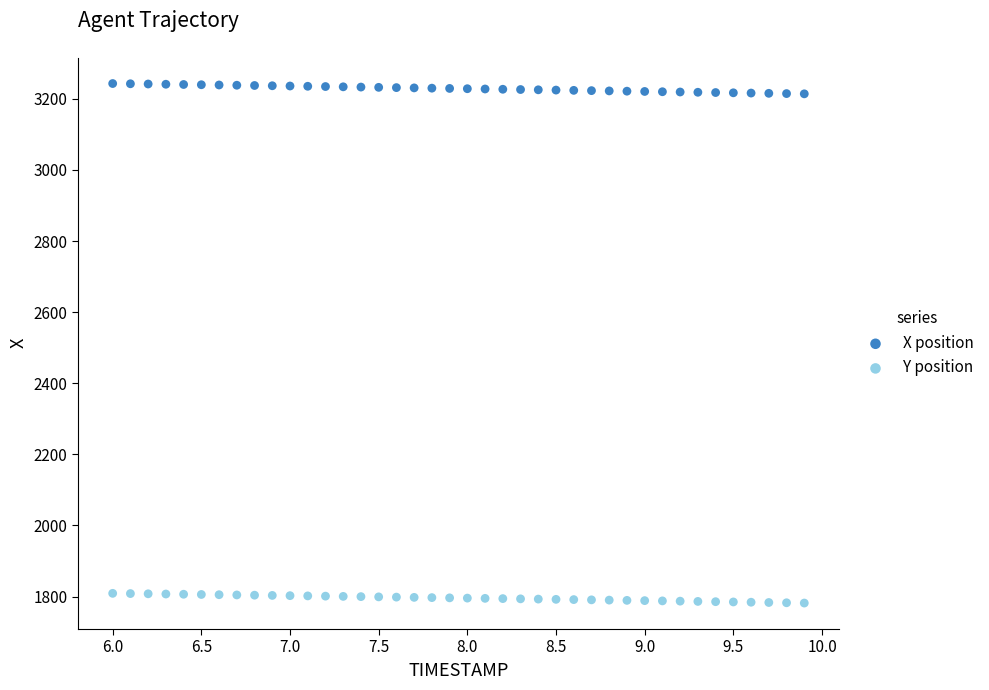

What are all the series names shown in the legend?

X position, Y position